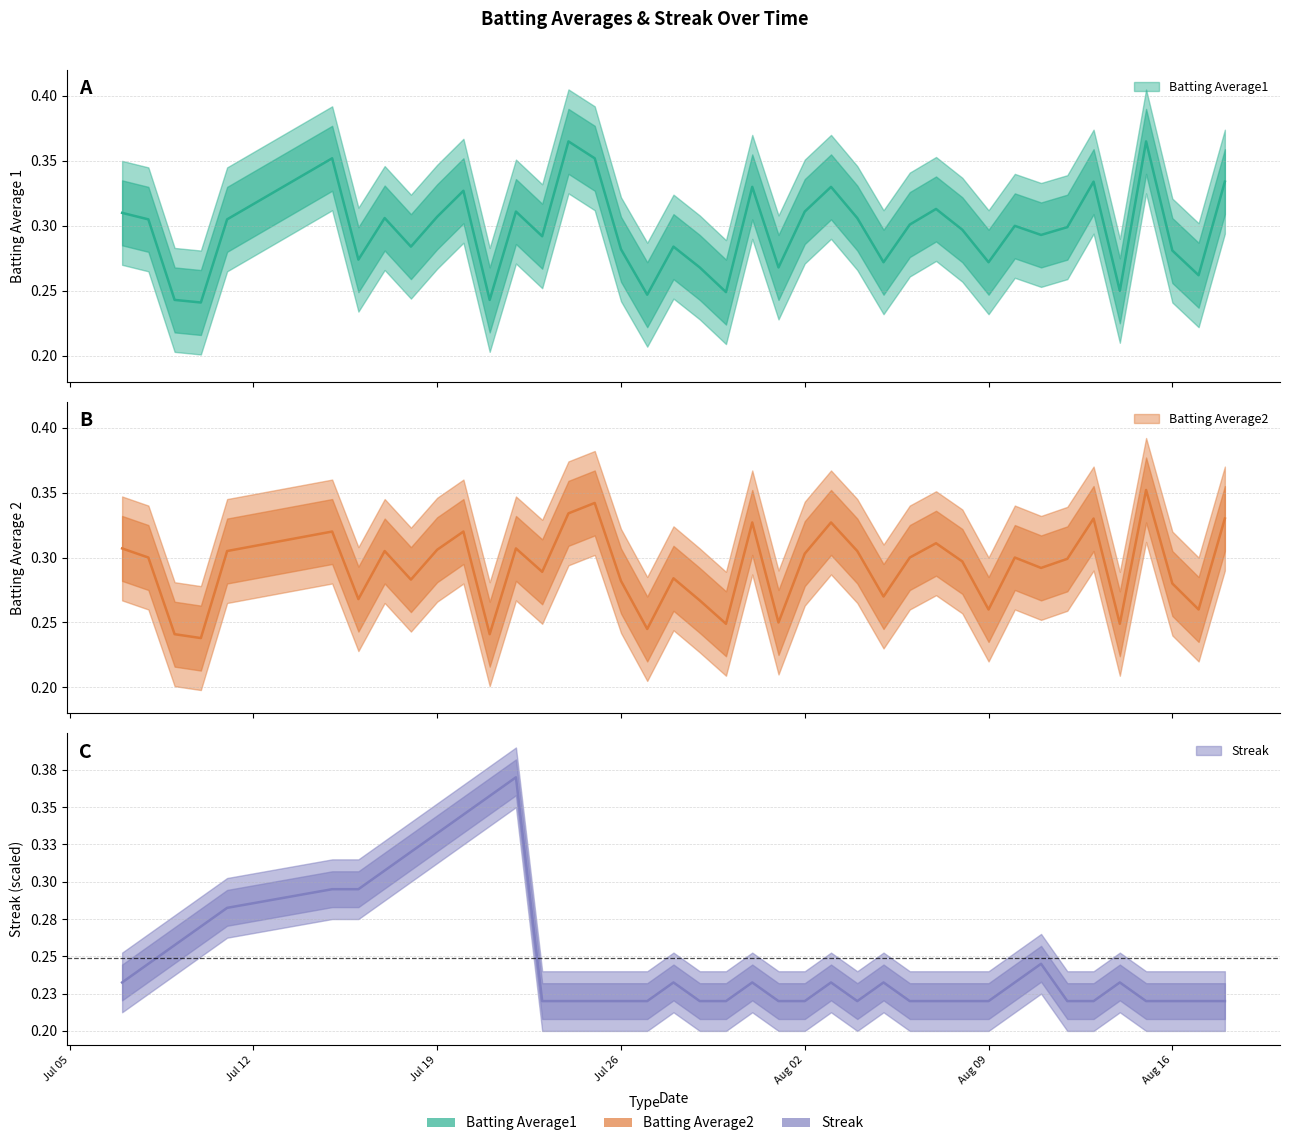

How many categories are shown in the chart?

40